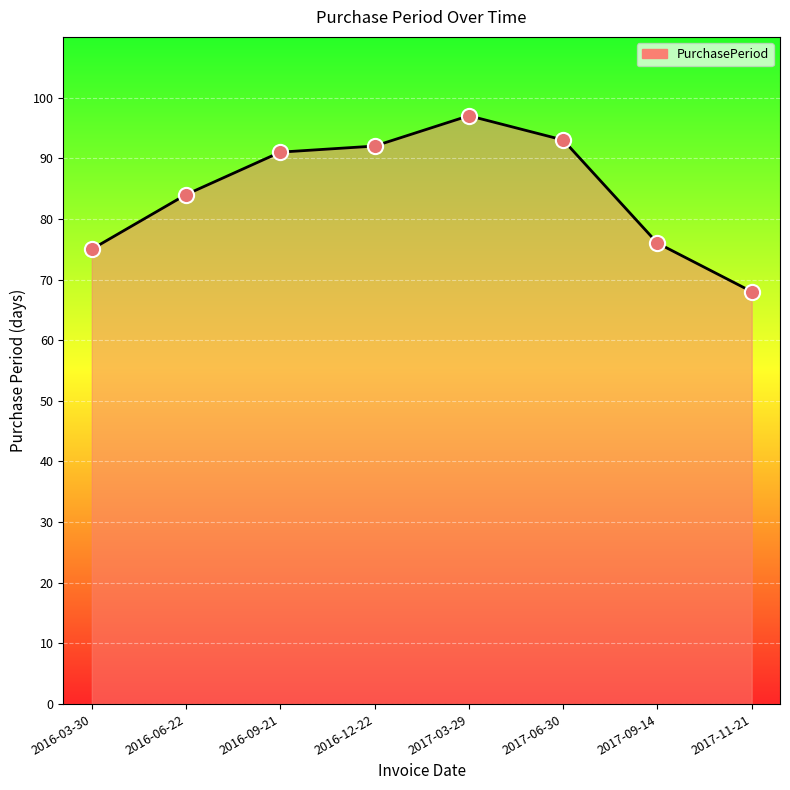

Between 2017-11-21 and 2017-09-14, which is larger?

2017-09-14